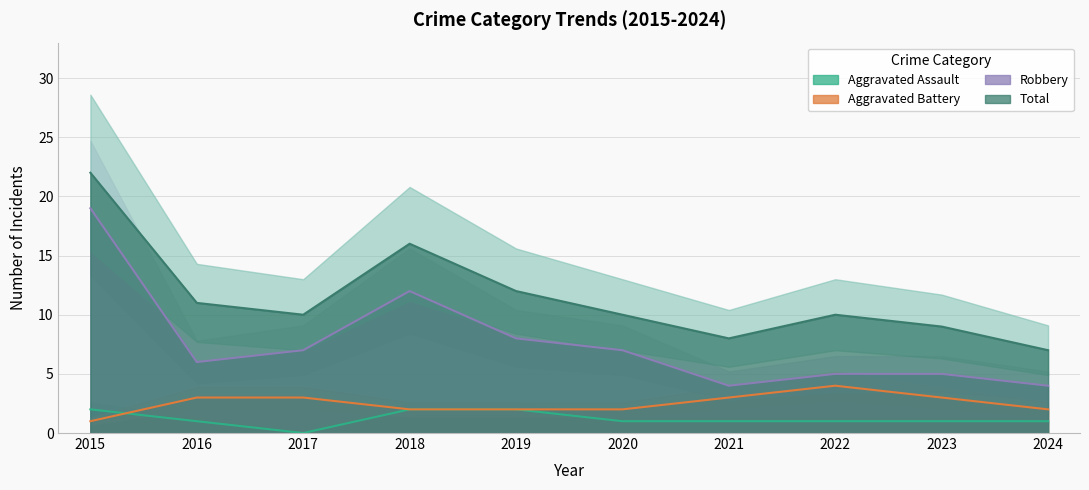

What is the value of the Robbery point at the 1st from the left?

19